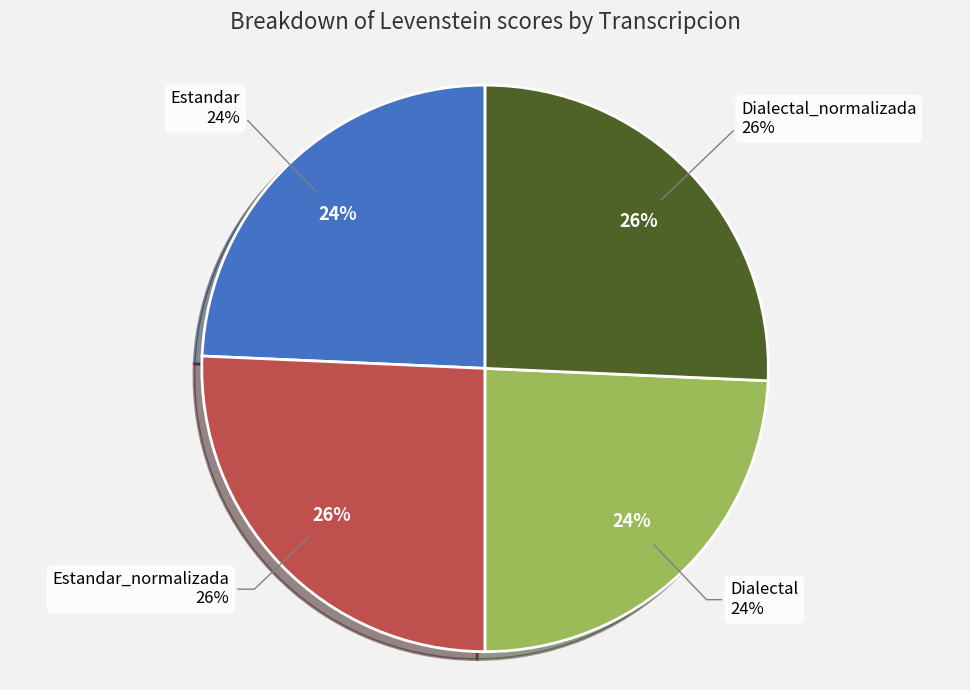

Does any single category account for the majority?

No